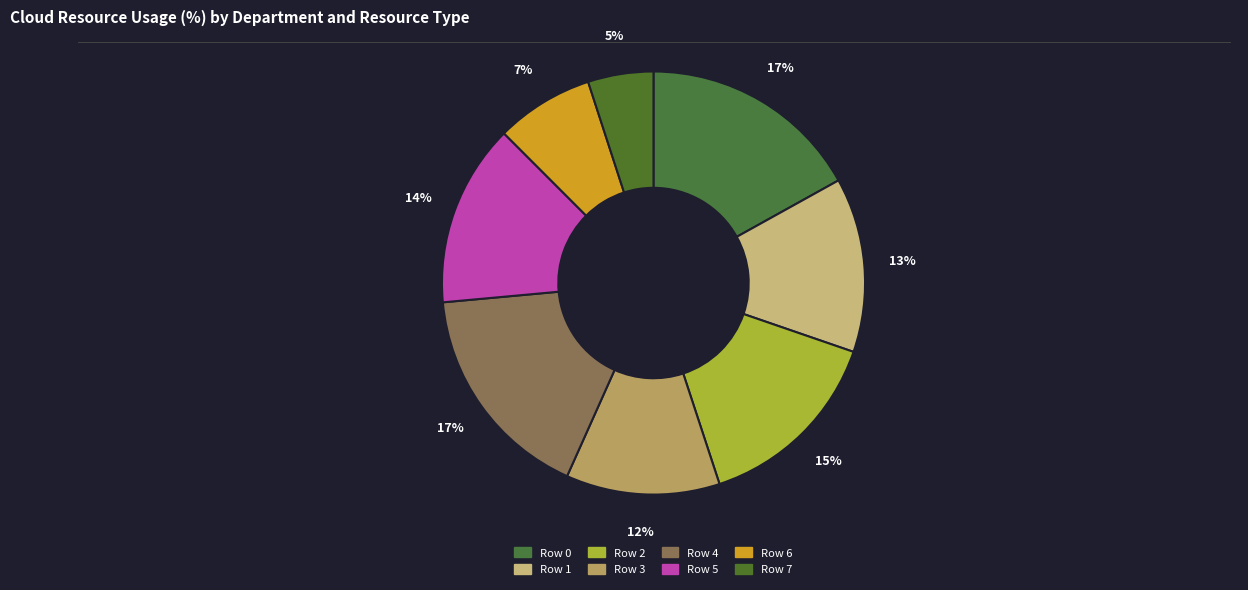

To the nearest percent, what percentage of the pie is Row 2?

15%